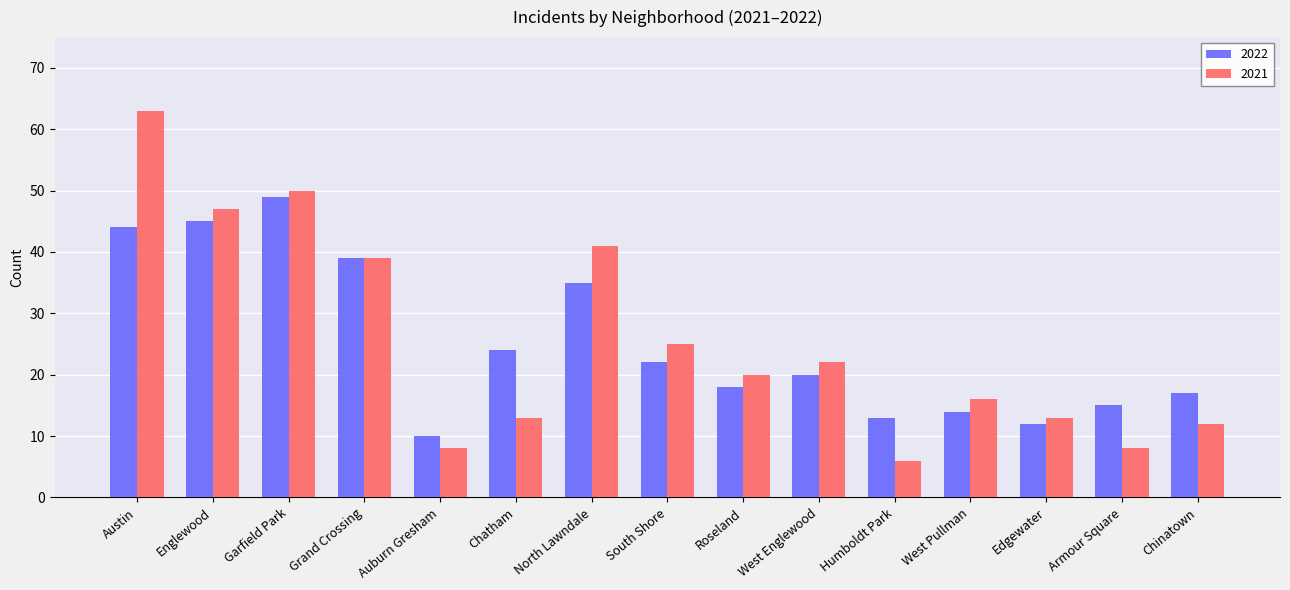

What is the difference between the highest and lowest values at Garfield Park?

1